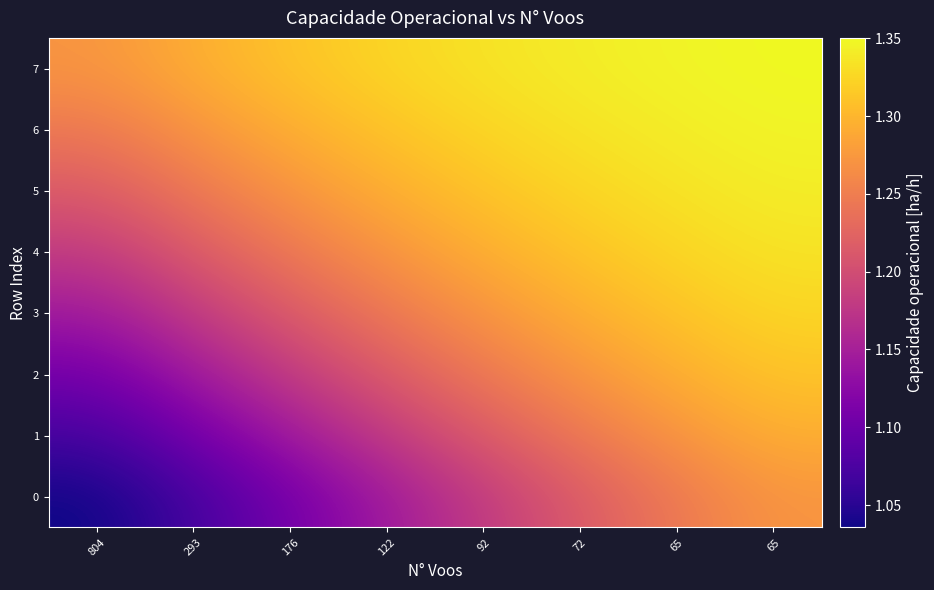

Rank the series at 92 from highest to lowest value.

7, 6, 5, 4, 3, 2, 1, 0